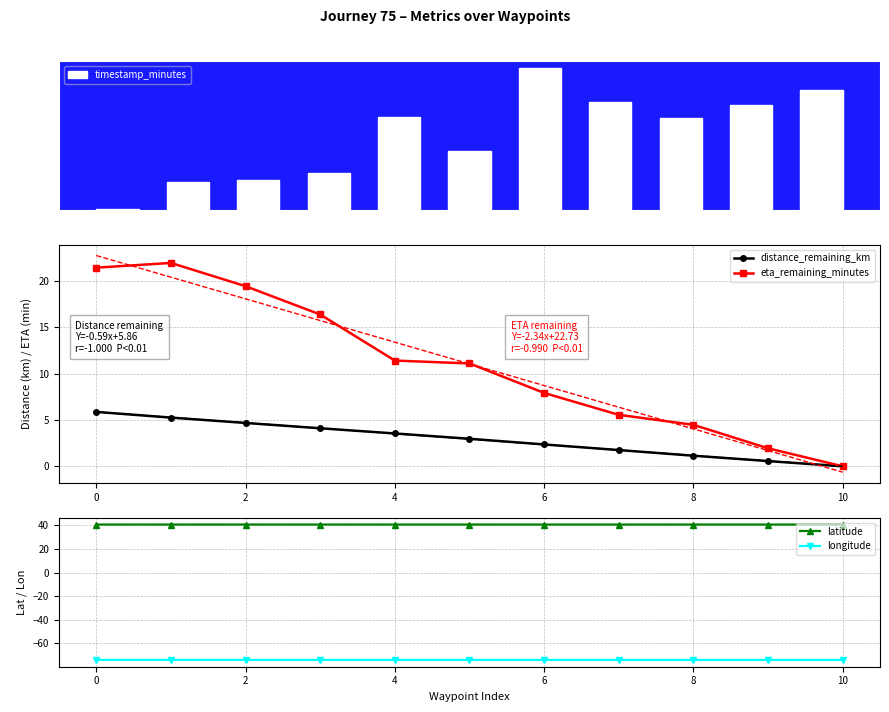

Is it true that latitude equals 40.7 at 2?

True